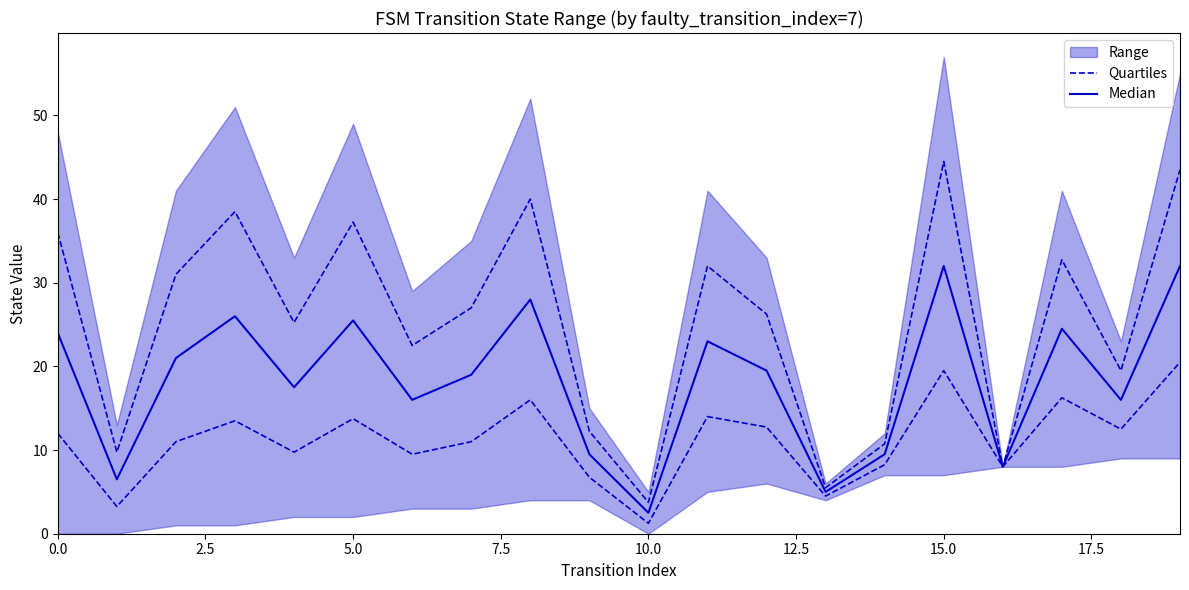

The Median series shows 12.1 at 5.0. True or false?

False